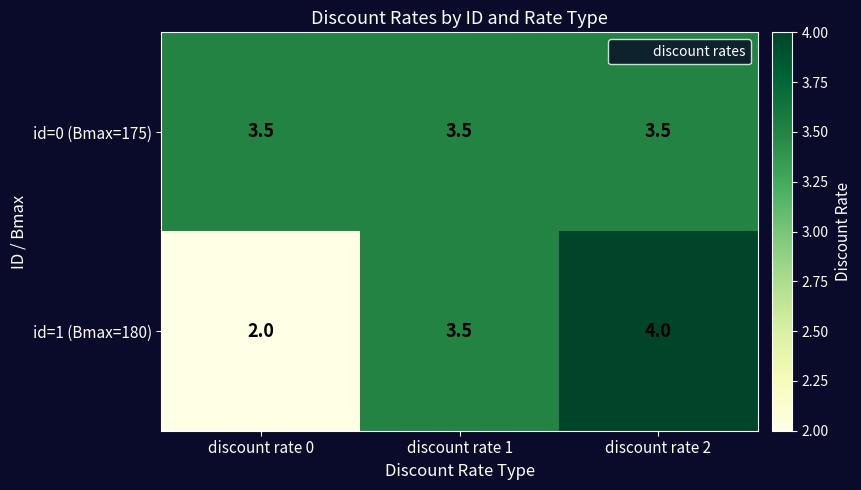

At which category is the sum across all series the highest?

discount rate 2